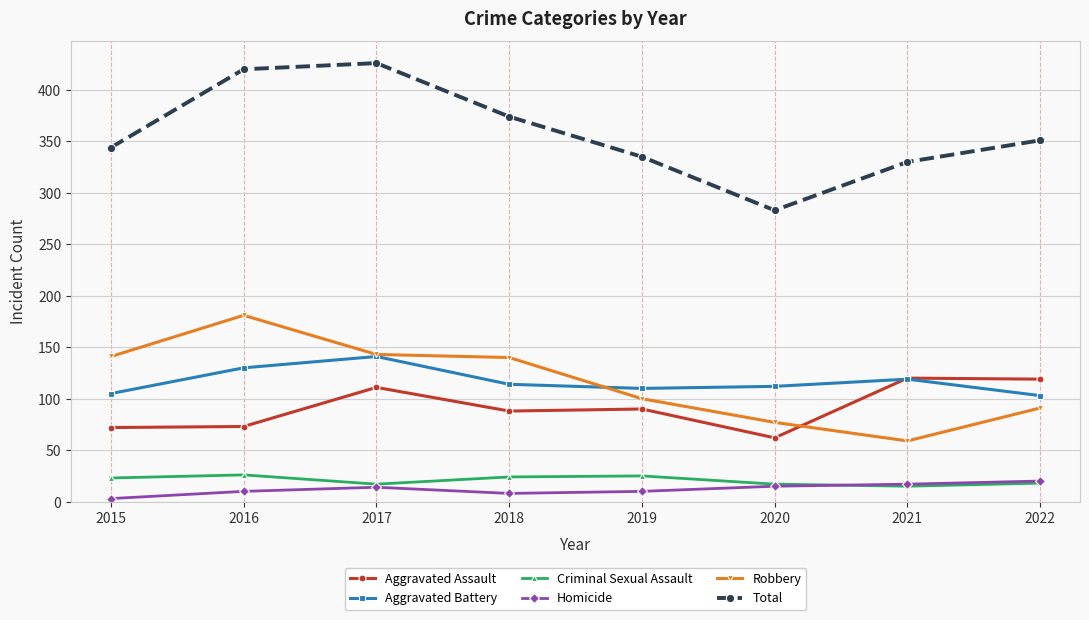

Is the value of Aggravated Battery at 2017 greater than the value of Aggravated Assault at 2021?

Yes